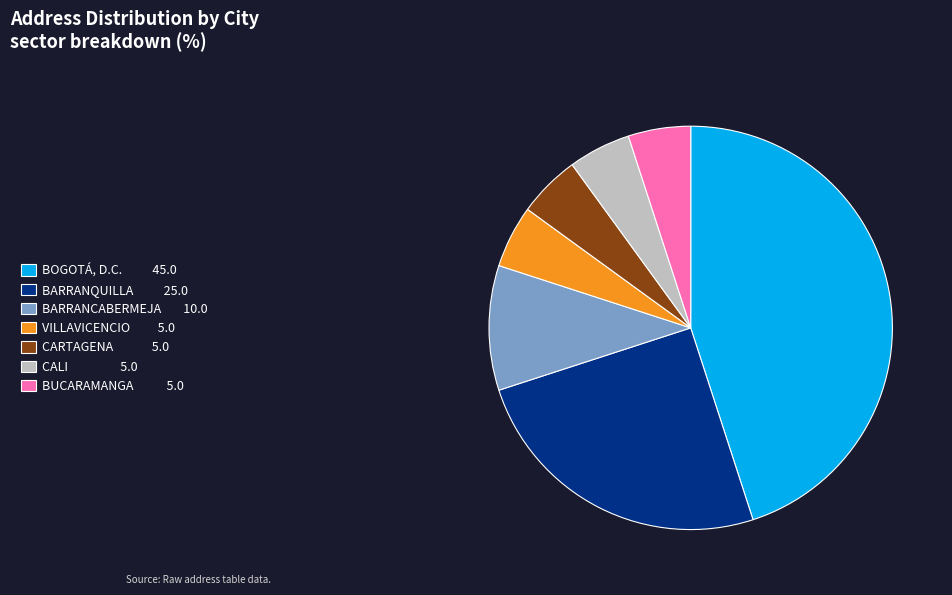

Count the number of slices in the pie.

7